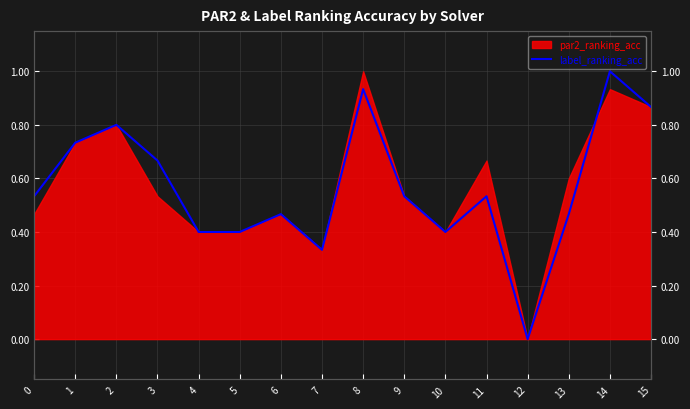

What is the average value?

0.6